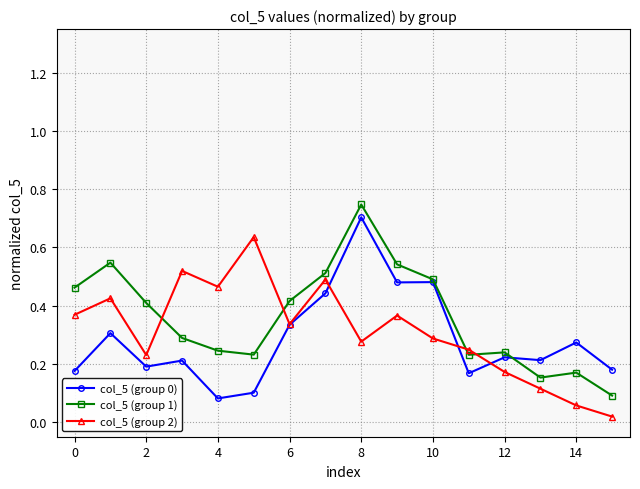

How many col_5 (group 0) values are between 0 and 1?

16